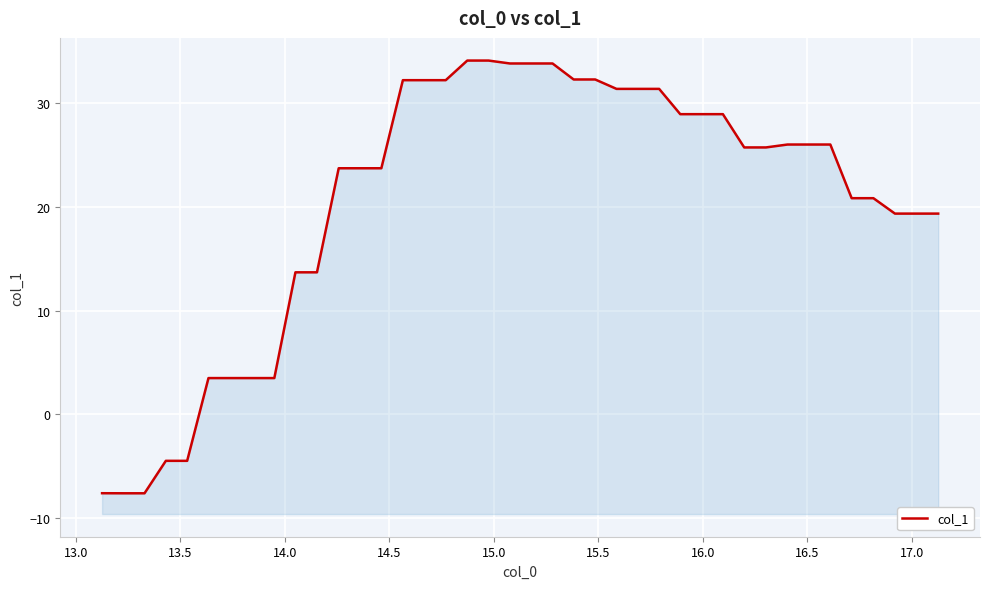

How many data points are less than 25?

19